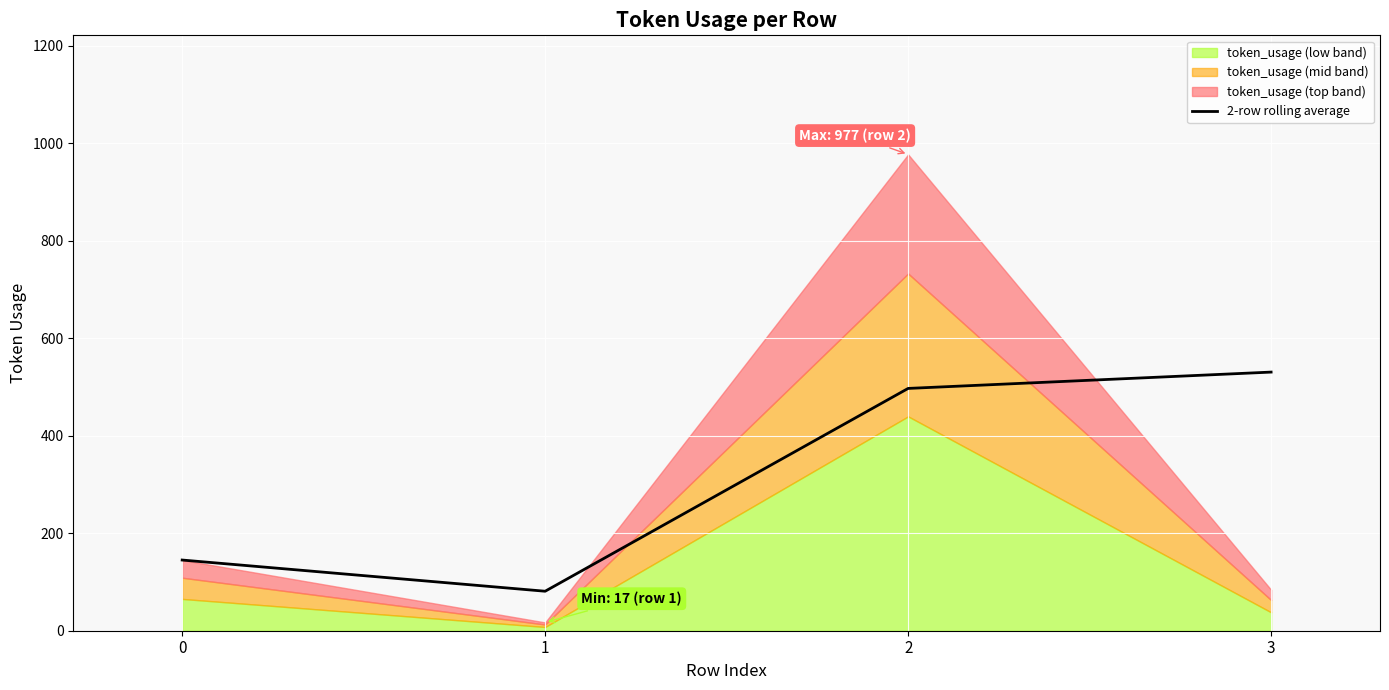

What is the difference between the maximum and minimum values?

449.5